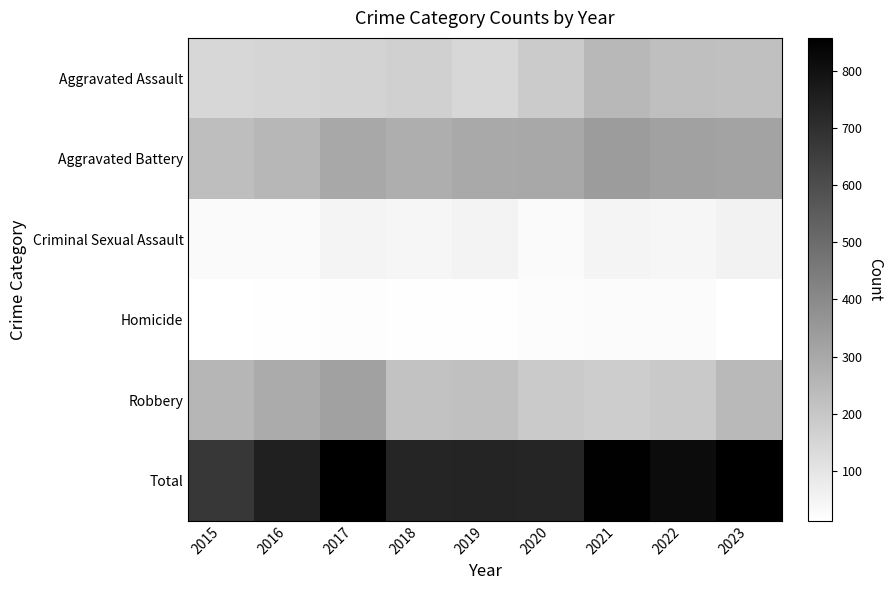

What is the total value across all series at 2022?

1634